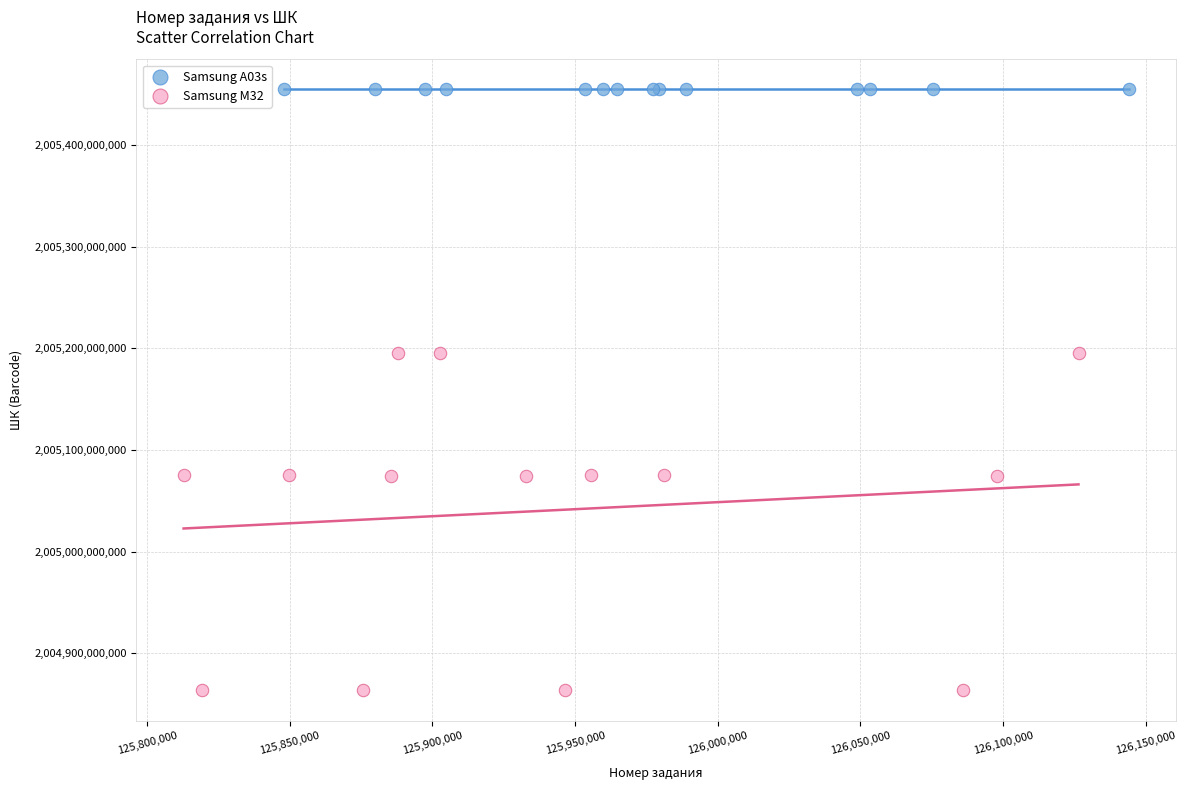

Which series has the largest Y range (max minus min)?

Samsung M32